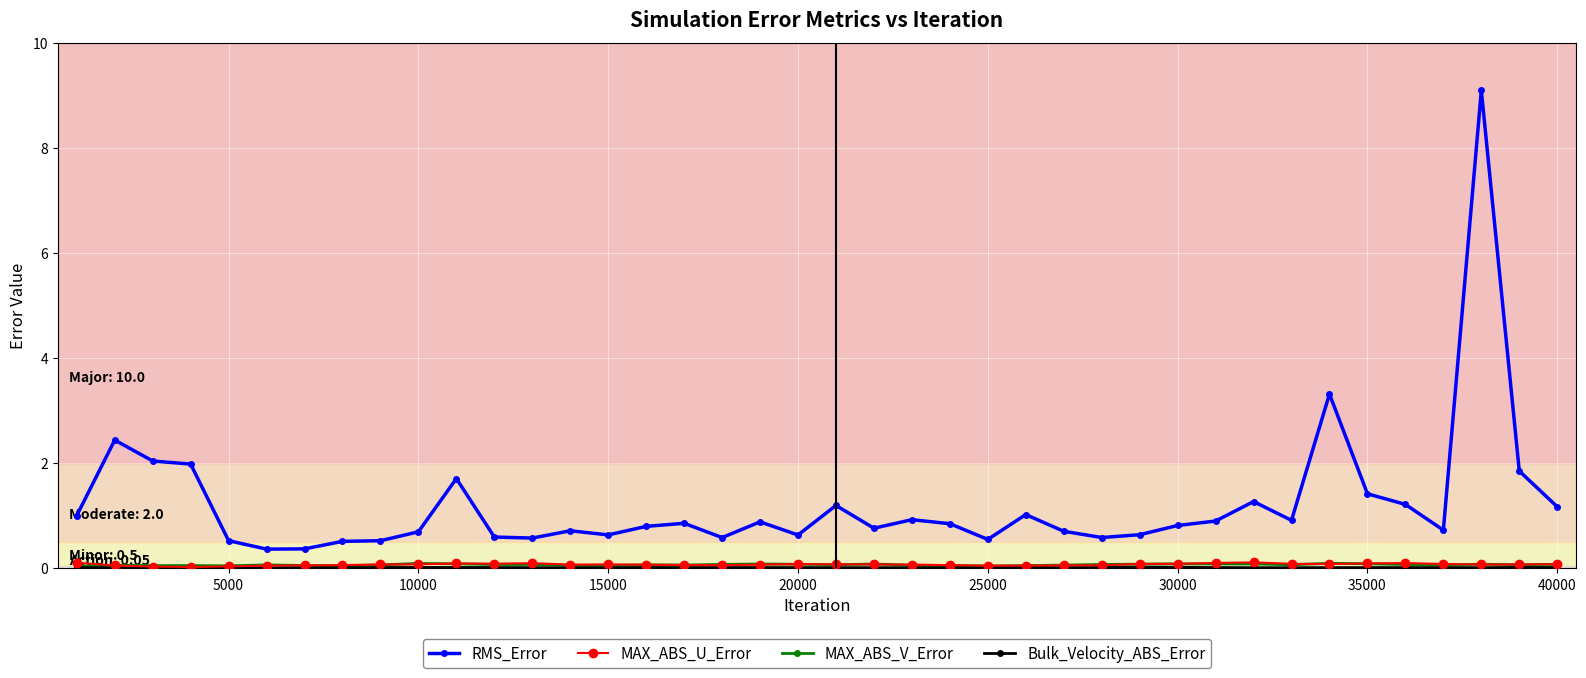

Which series has the widest spread of values?

RMS_Error